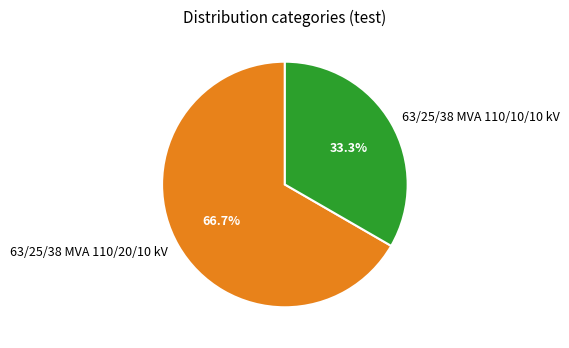

Which category has the biggest portion of the pie?

63/25/38 MVA 110/20/10 kV